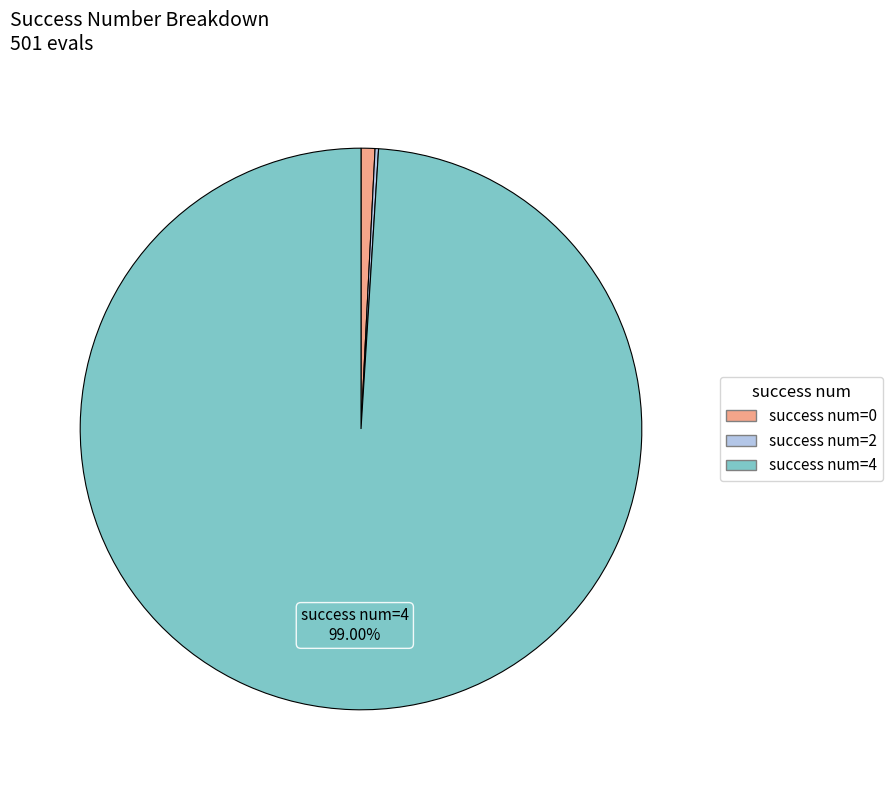

Is there a majority slice in this chart?

Yes